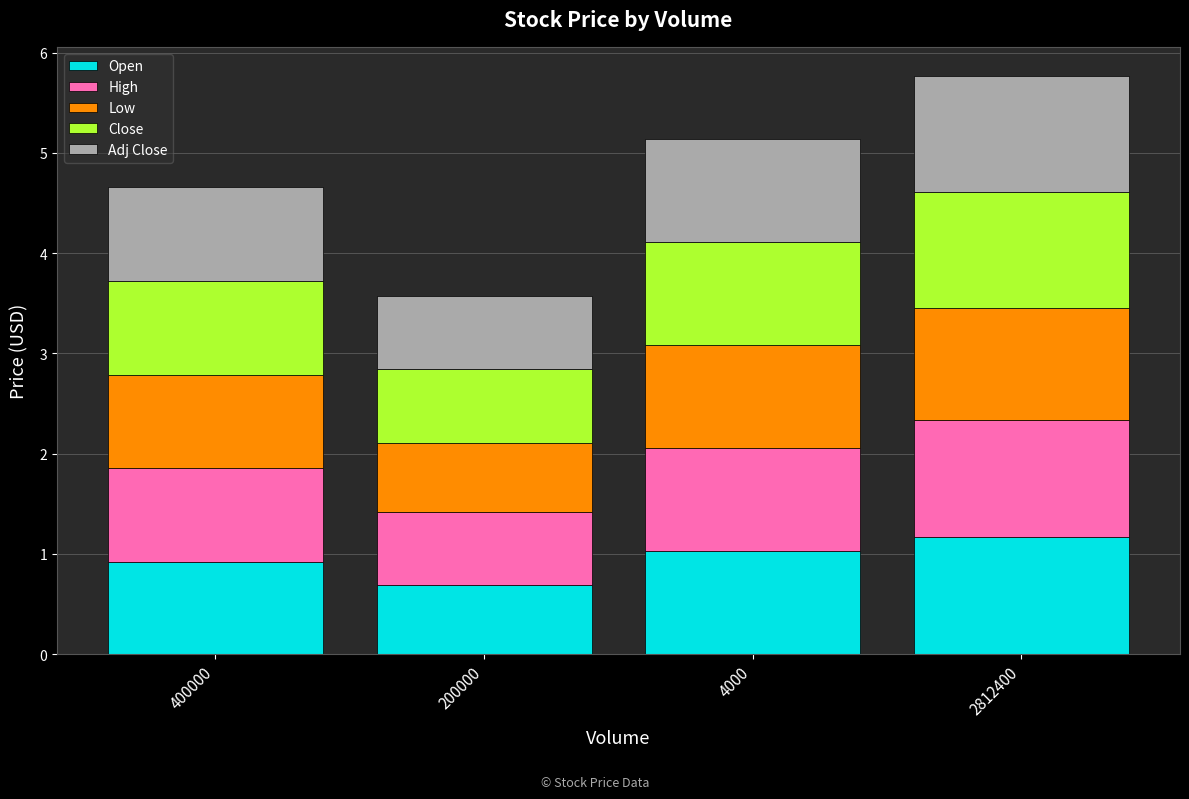

What is the average value of the Open series?

1.0